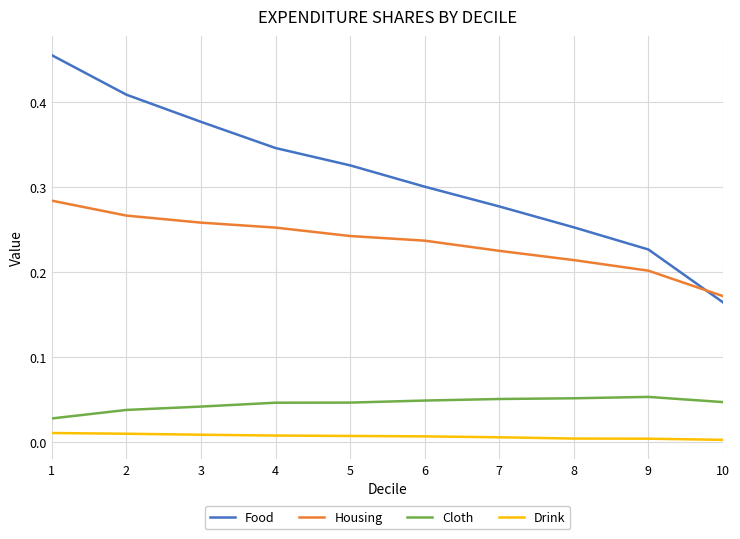

How many Cloth values are between 0 and 1?

10